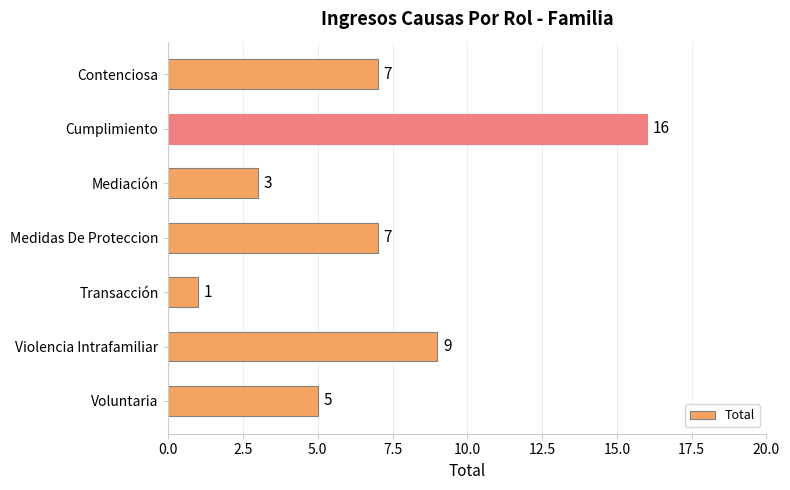

What is the average value?

7